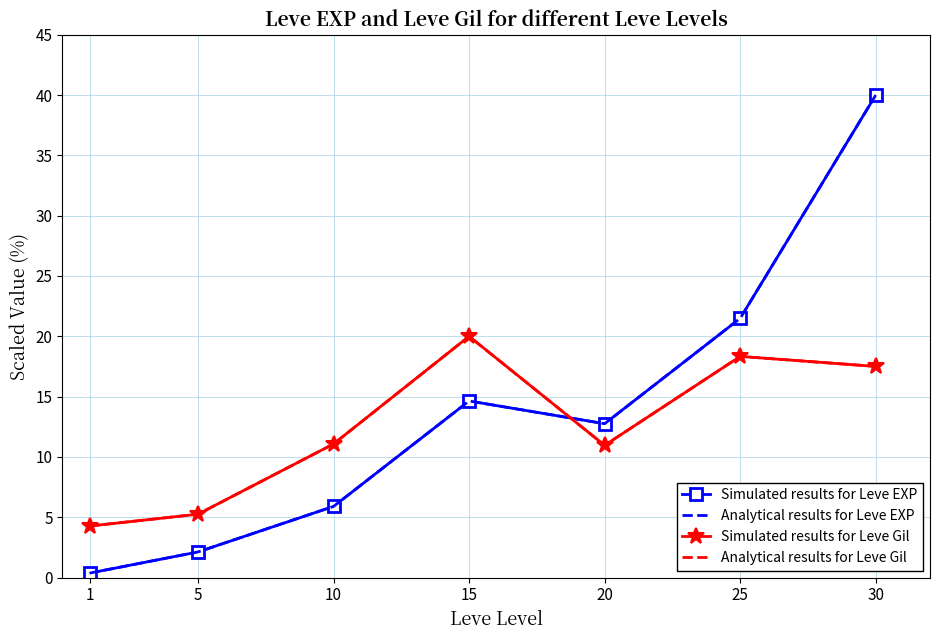

Read the Simulated results for Leve Gil value at 15.

20.0